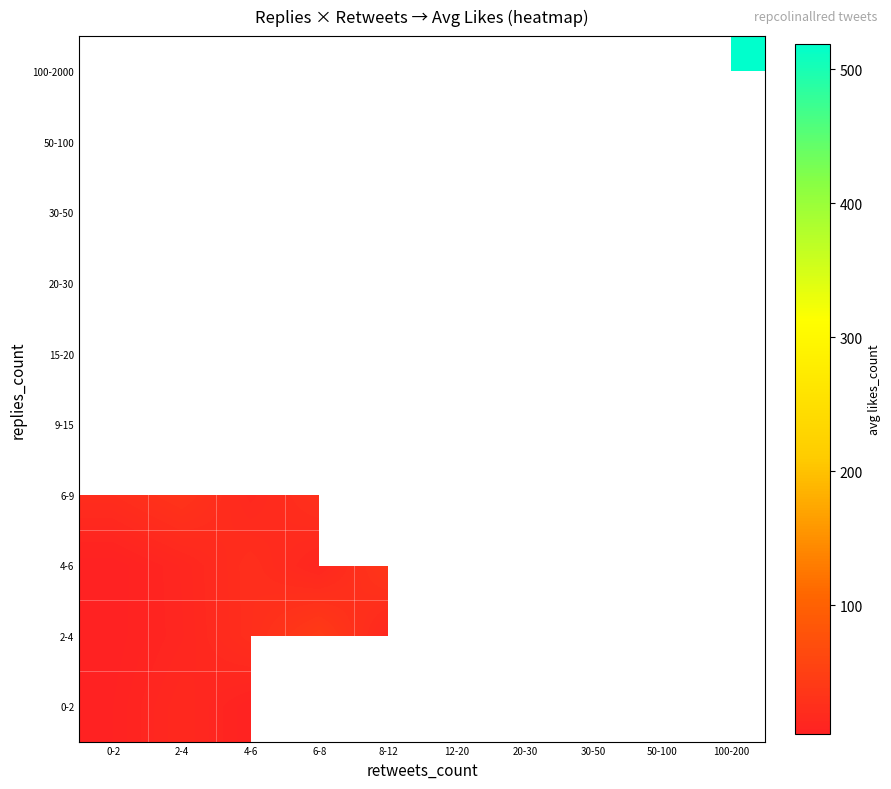

Is the value of 50-100 at 8-12 greater than the value of 15-20 at 50-100?

No